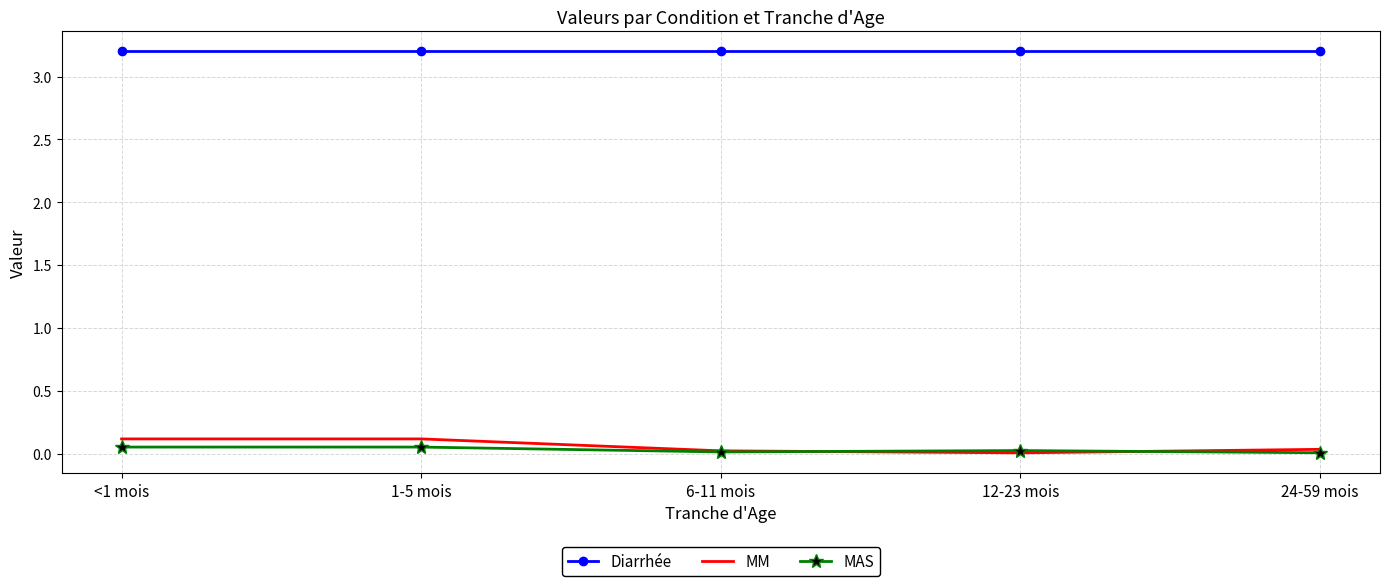

True or false: Diarrhée and MM intersect in this chart.

False